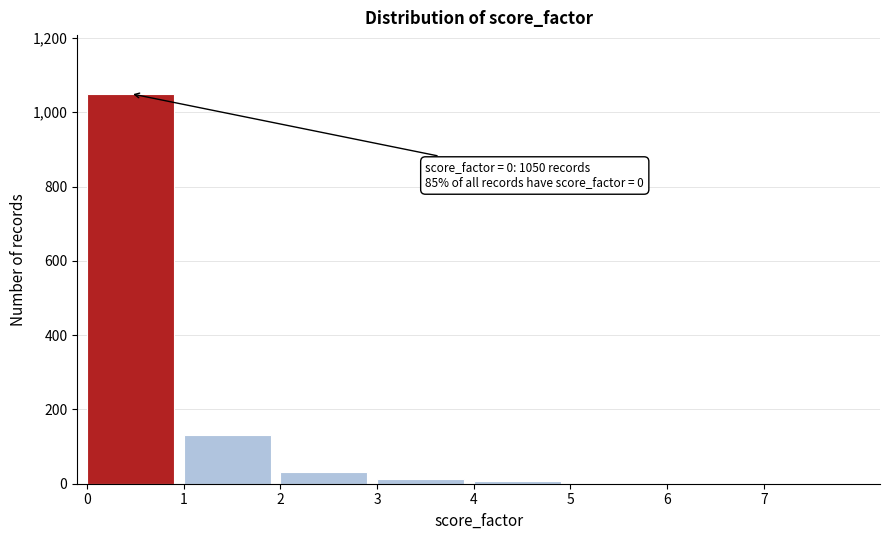

Is it true that the value at 0 is 1692?

False